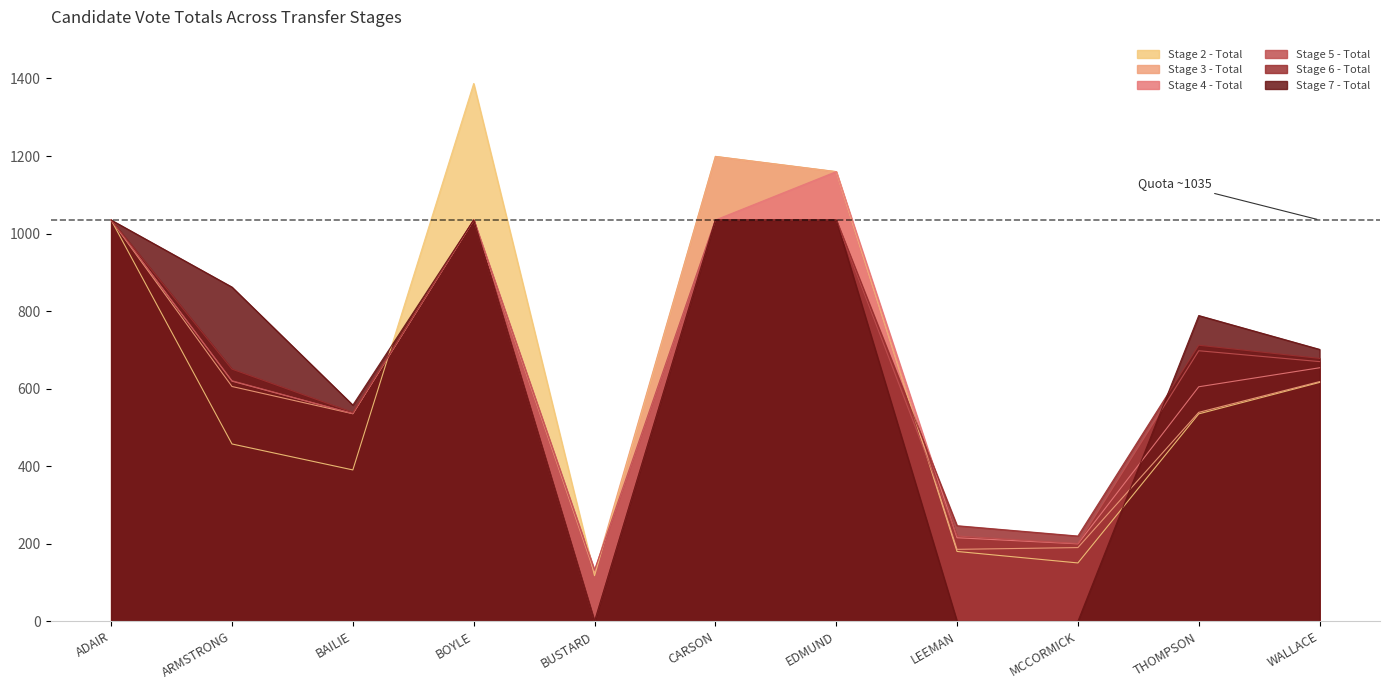

True or false: Stage 5 - Total and Stage 6 - Total cross at least once.

False